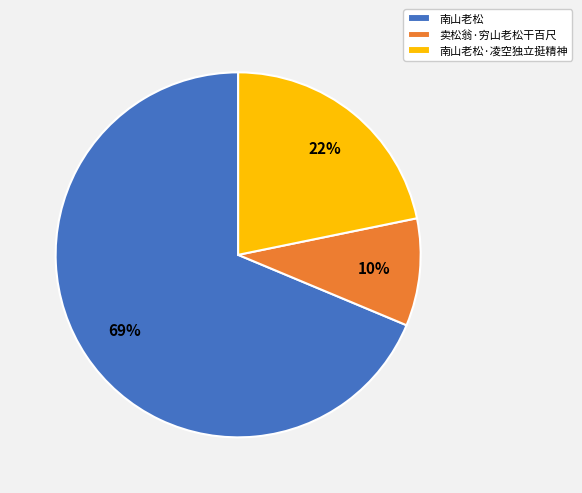

To the nearest percent, what is the difference between the 卖松翁·穷山老松干百尺 and 南山老松·凌空独立挺精神 slice percentages?

12%